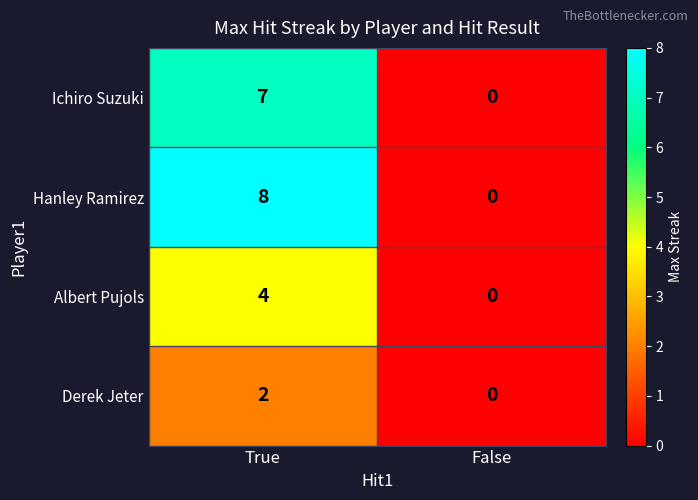

List the series in order of their peak value, lowest first.

Derek Jeter, Albert Pujols, Ichiro Suzuki, Hanley Ramirez